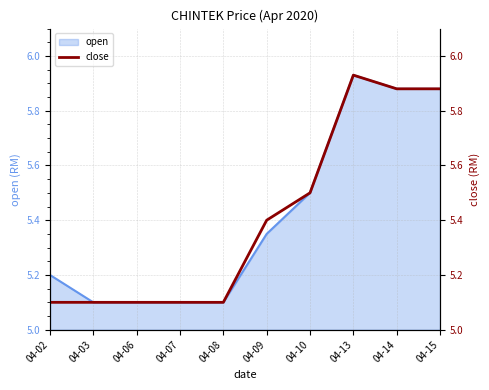

Reading left to right, what are all the values shown in this chart?

04-02=5.1	04-03=5.1	04-06=5.1	04-07=5.1	04-08=5.1	04-09=5.4	04-10=5.5	04-13=5.9	04-14=5.9	04-15=5.9